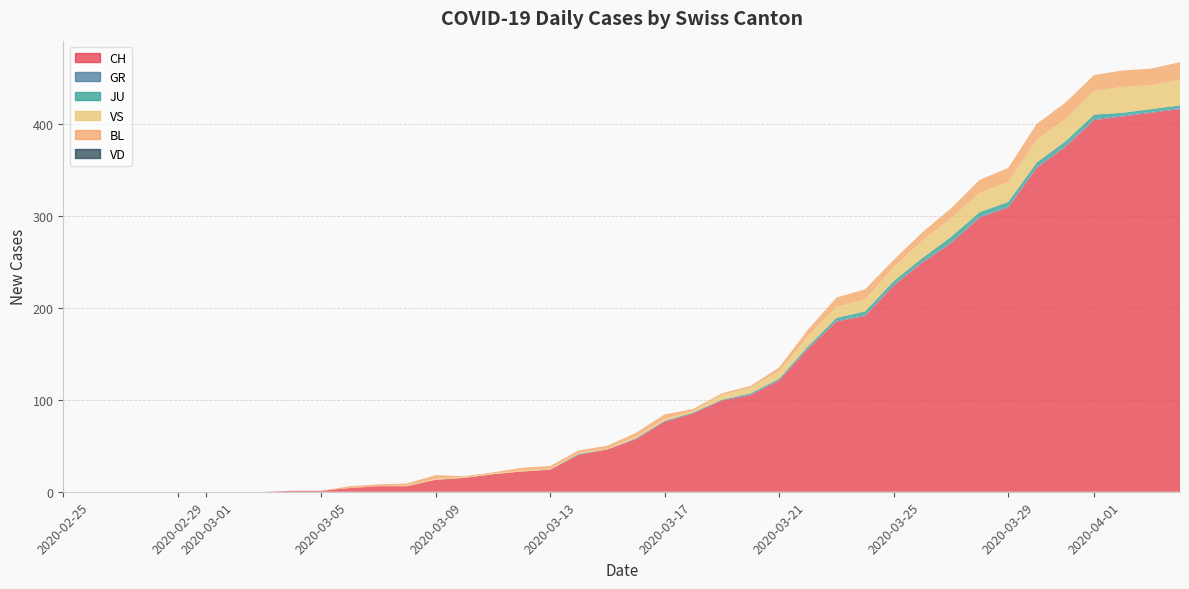

Reading left to right, what are all the values shown in this chart?

CH: 0	0	0	0	0	0	0	0	1	1	4	6	6	13	15	19	22	24	40	46	57	76	85	99	105	121	155	185	191	224	249	270	298	309	352	375	404	408	412	416
GR: 0	0	0	0	0	0	0	0	0	0	0	0	0	0	0	0	0	0	1	0	1	1	1	1	1	1	1	1	1	1	1	1	1	1	1	1	1	1	1	1
JU: 0	0	0	0	0	0	0	0	0	0	0	0	0	0	0	0	0	0	0	0	0	0	0	0	1	1	2	3	4	4	4	6	5	5	5	5	5	3	3	3
VS: 0	0	0	0	0	0	0	0	0	0	0	0	1	1	1	1	1	1	1	1	2	2	2	5	6	8	11	12	13	15	19	20	21	22	25	24	26	28	26	28
BL: 0	0	0	0	0	0	0	0	0	0	2	2	2	4	1	1	3	3	3	3	4	5	2	2	2	4	7	10	11	8	9	11	14	15	17	18	17	18	18	19
VD: 0	0	0	0	0	0	0	0	0	0	0	0	0	0	0	0	0	0	0	0	0	0	0	0	0	0	0	0	0	0	0	0	0	0	0	0	0	0	0	0